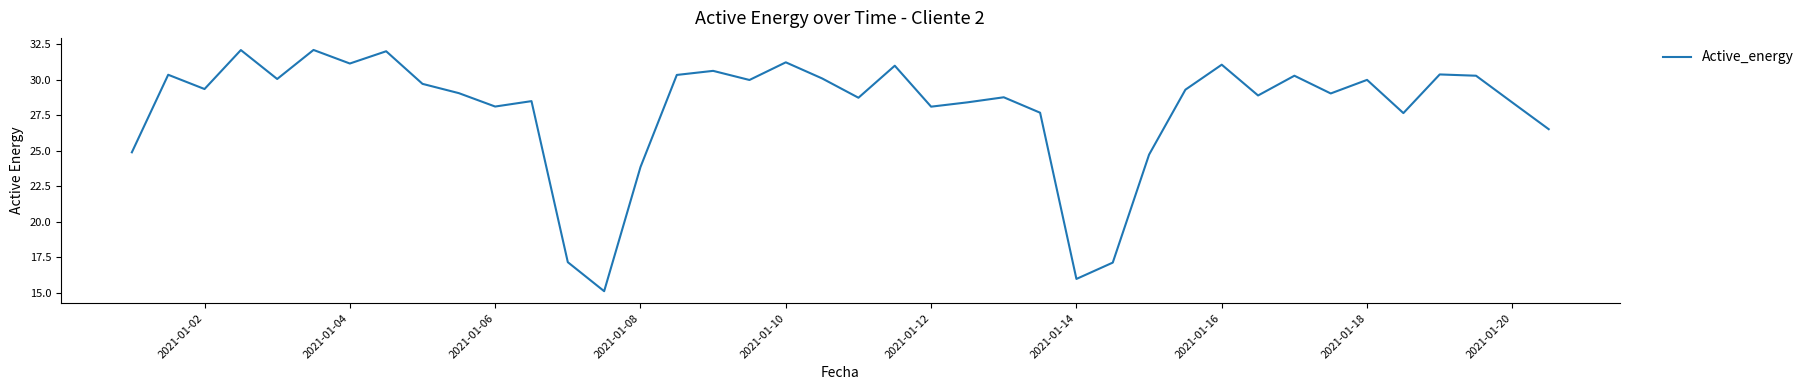

What is the maximum value shown in the chart?

32.1